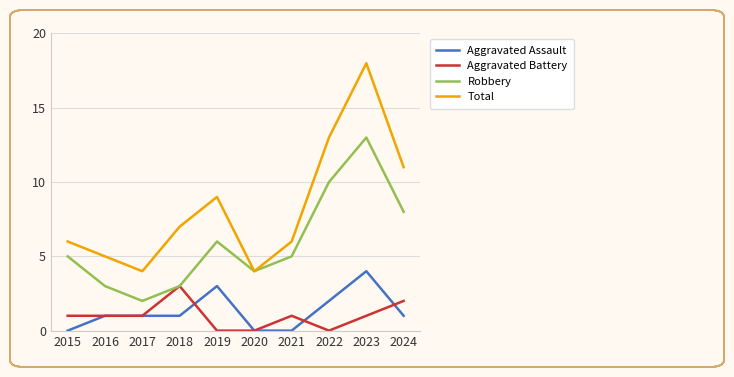

At which category does Total reach its first local valley?

2017